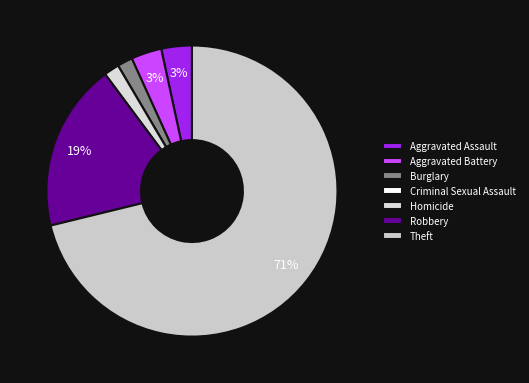

Which slice is the largest?

Theft